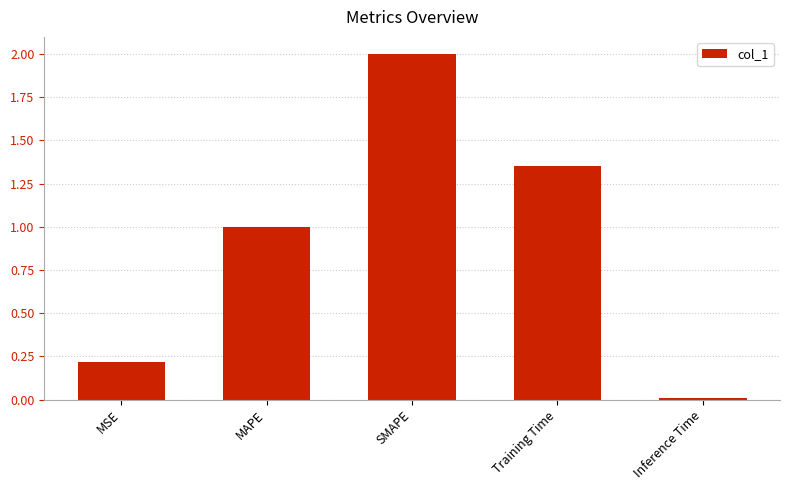

Read the value at SMAPE.

2.0